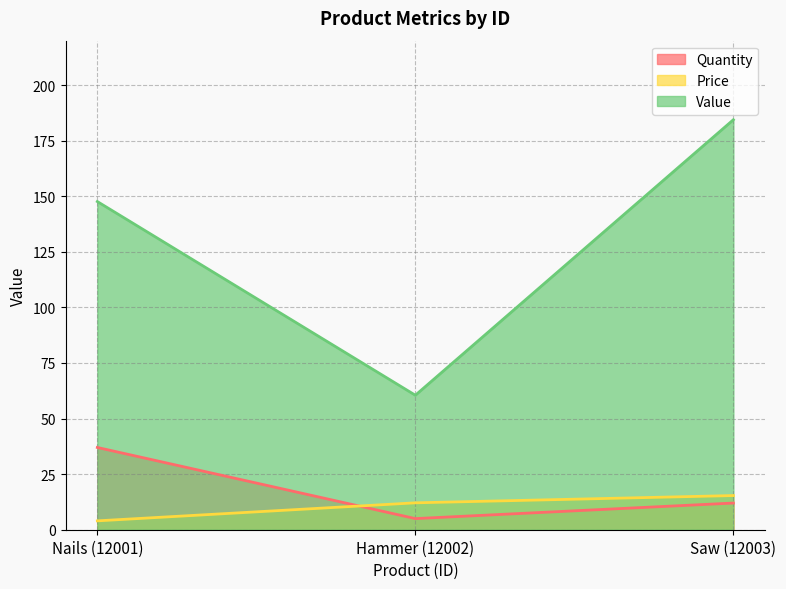

Which category has the lowest value in the Value series?

Hammer (12002)